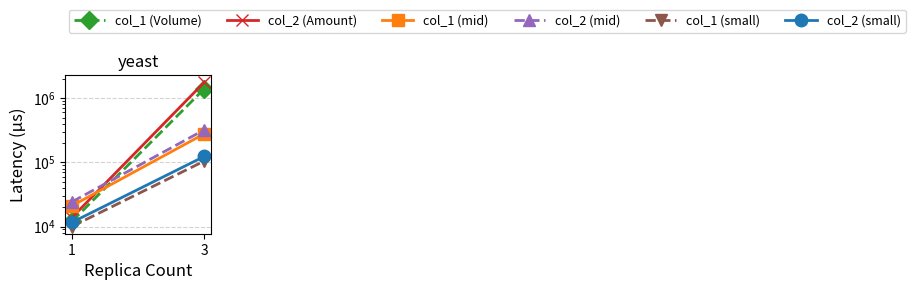

What is the minimum value for col_2 (Amount)?

13800